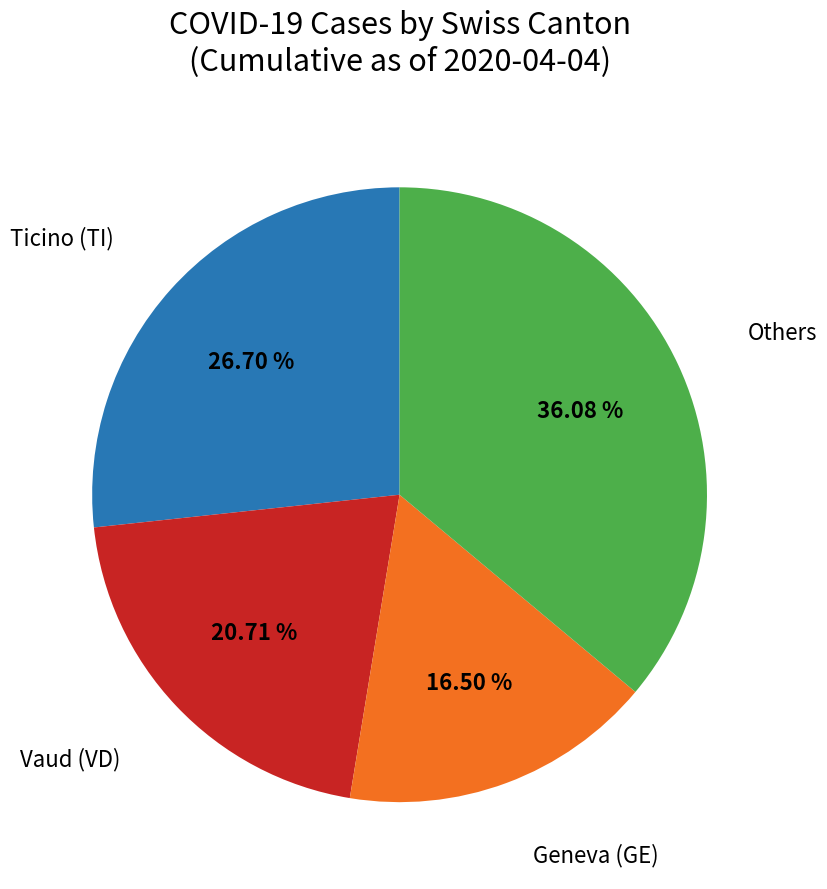

Does any single category account for the majority?

No